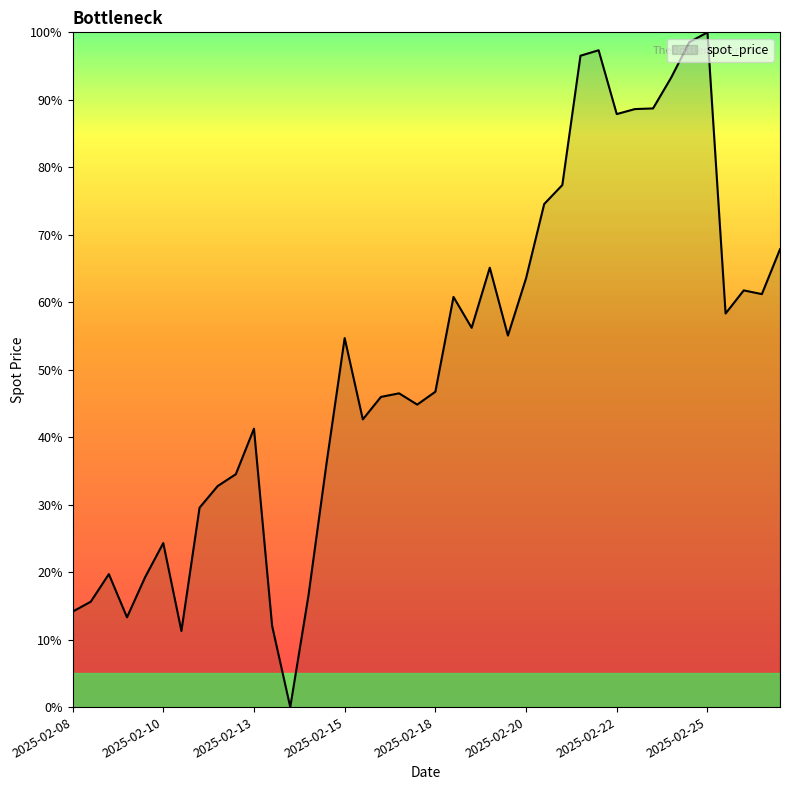

What is the maximum value shown in the chart?

100.0